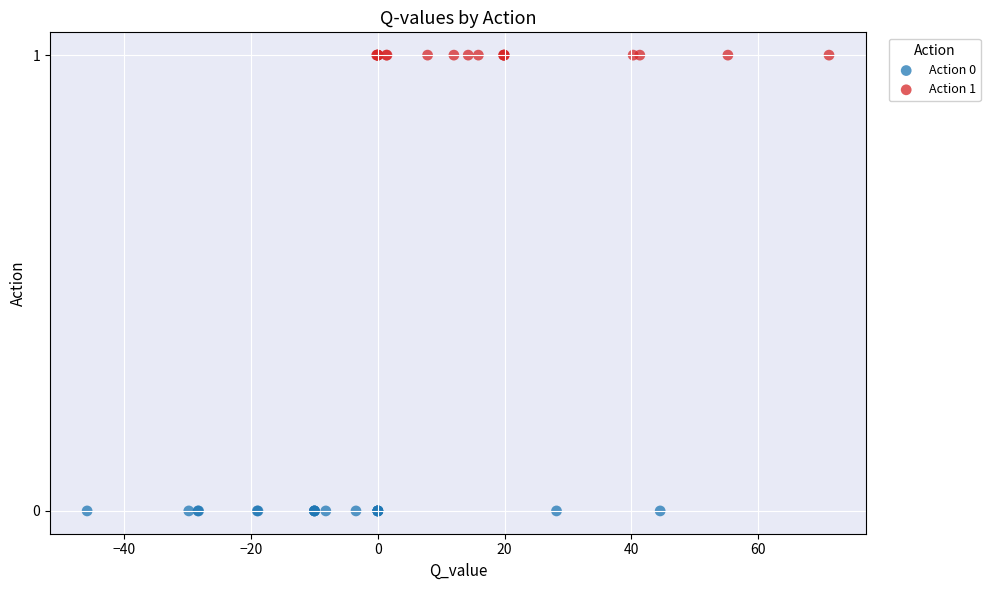

Which series reaches the maximum Y coordinate?

Action 1